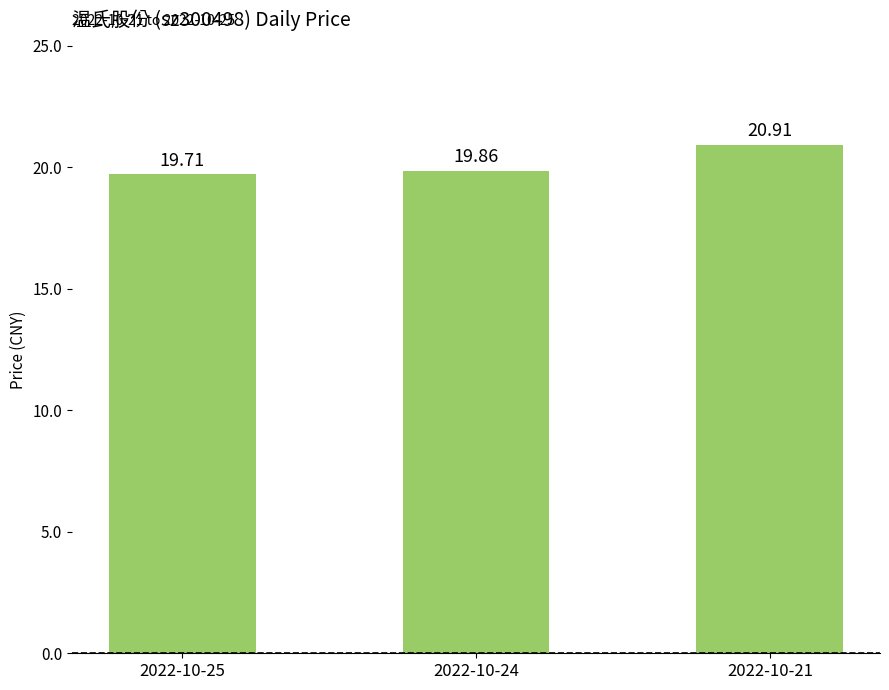

What is the greatest value displayed?

20.9